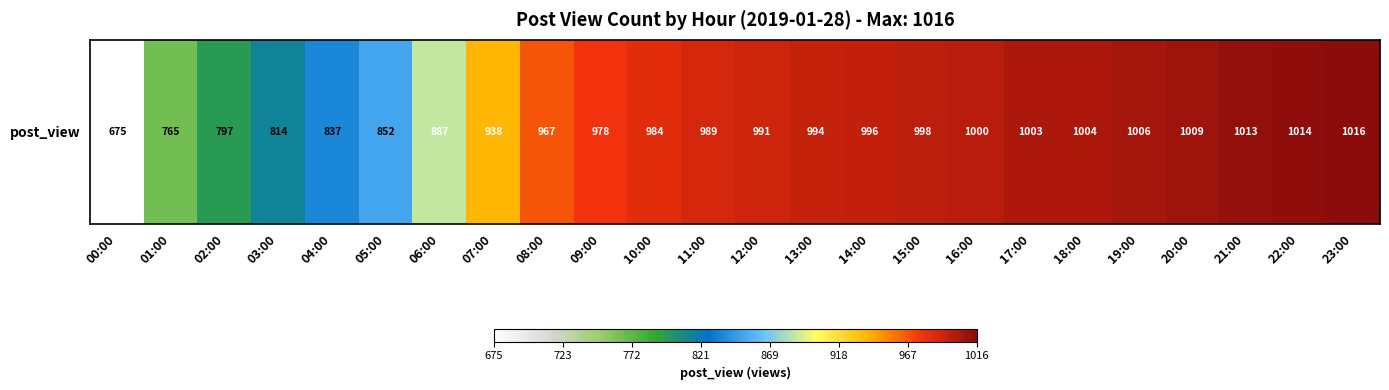

Approximately how many times larger is the value at 08:00 compared to 13:00?

1.0